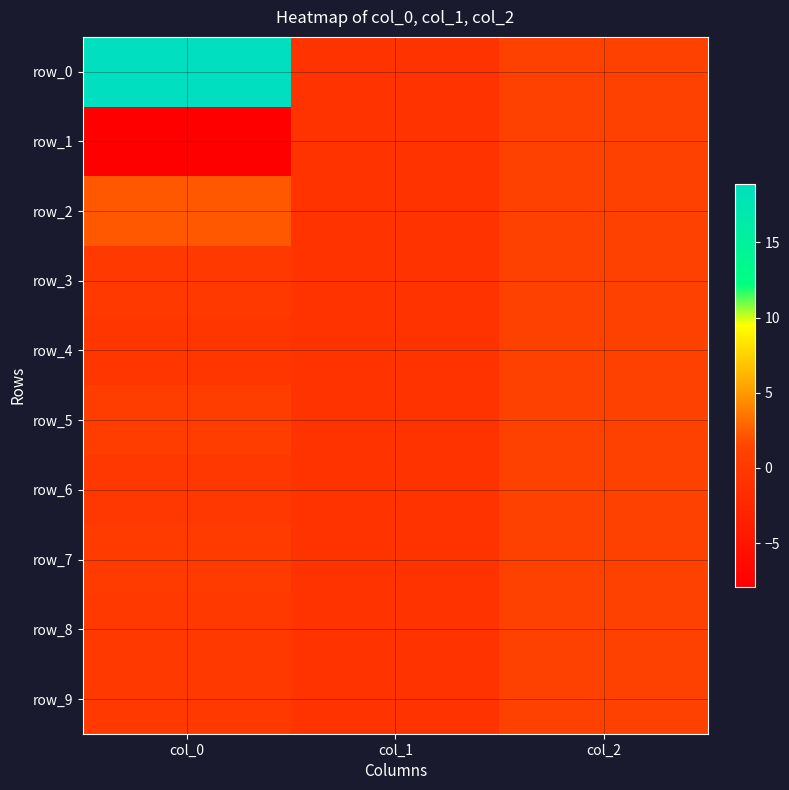

Where does the row_9 series first go above 0?

col_2